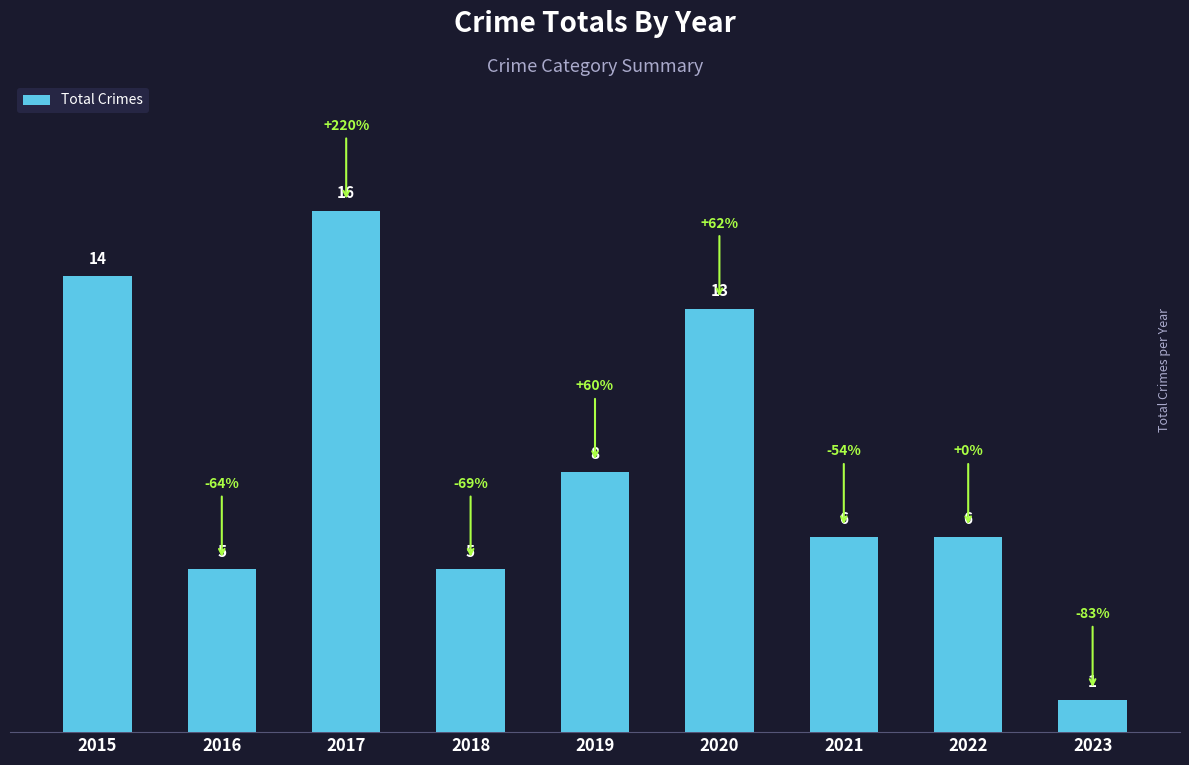

Which category has the highest value across all series?

2017